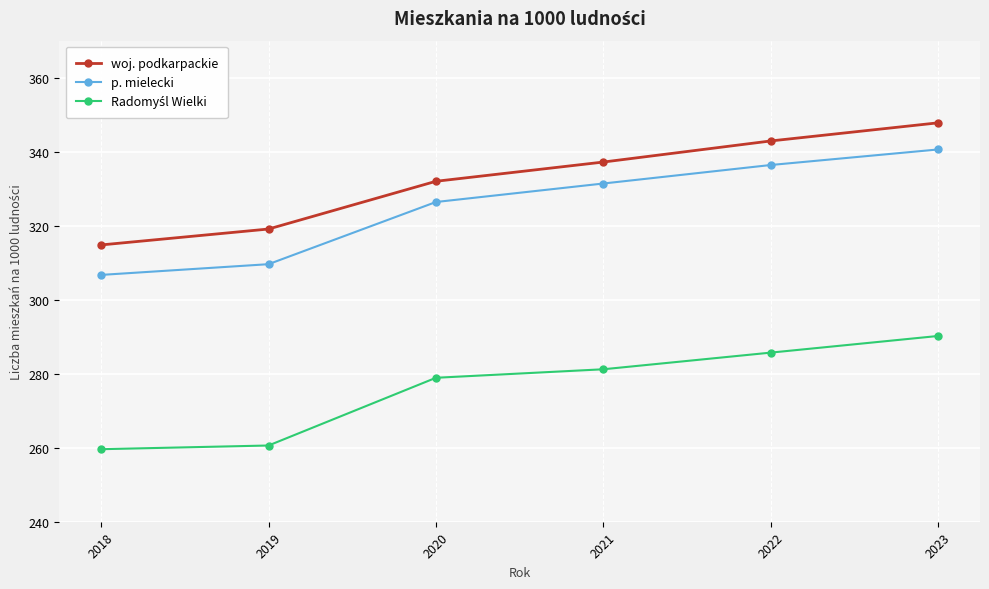

What is the smallest value displayed?

259.6